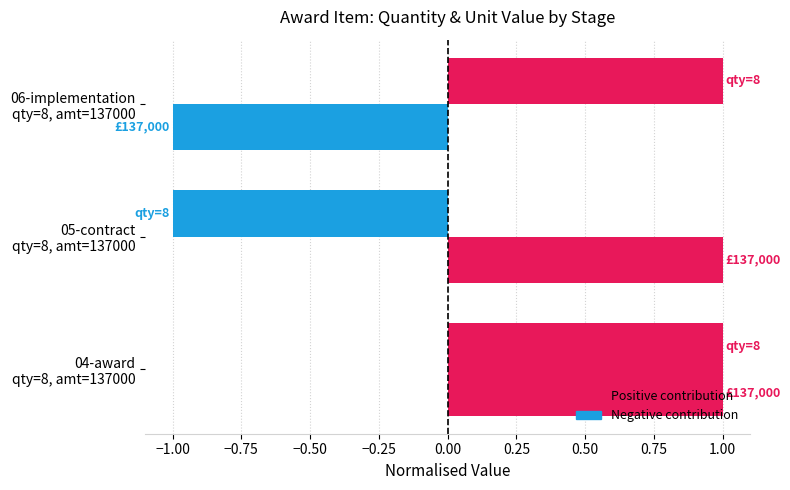

True or false: quantity (norm) has a value of -2 at 05-contract qty=8, amt=137000.

False